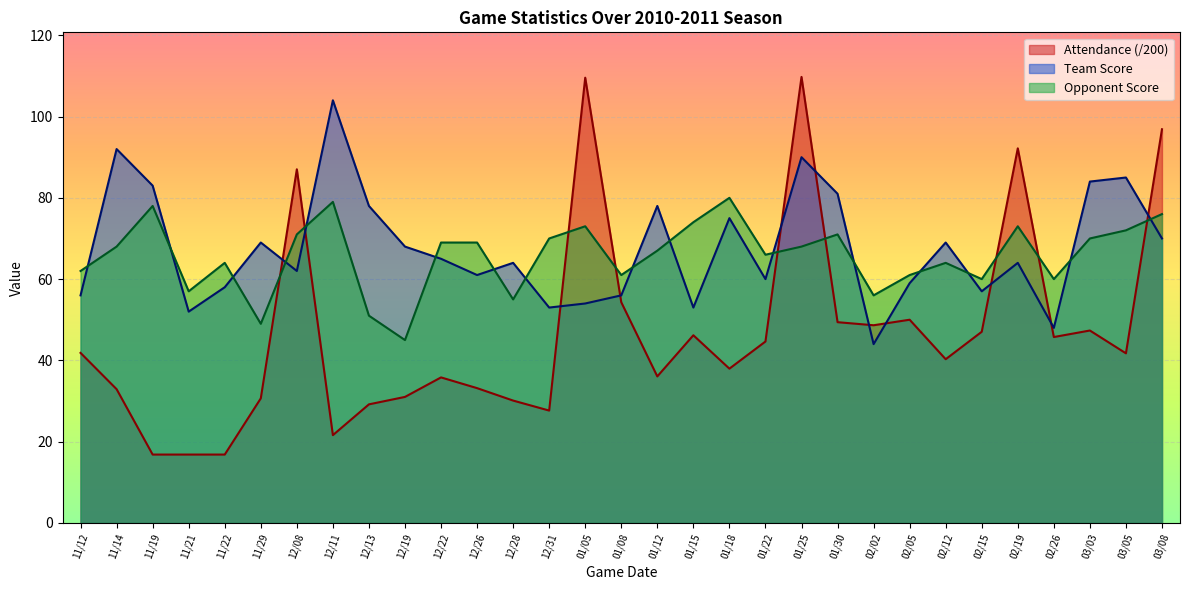

Reading left to right, list all the values displayed in this chart.

Attendance: 11/12=41.8	11/14=32.9	11/19=16.8	11/21=16.8	11/22=16.8	11/29=30.7	12/08=87.0	12/11=21.6	12/13=29.2	12/19=31.0	12/22=35.8	12/26=33.2	12/28=30.1	12/31=27.6	01/05=109.6	01/08=54.3	01/12=36.1	01/15=46.2	01/18=38.0	01/22=44.6	01/25=109.8	01/30=49.4	02/02=48.6	02/05=50.0	02/12=40.3	02/15=47.0	02/19=92.2	02/26=45.7	03/03=47.4	03/05=41.7	03/08=96.9
Team Score: 11/12=56.0	11/14=92.0	11/19=83.0	11/21=52.0	11/22=58.0	11/29=69.0	12/08=62.0	12/11=104.0	12/13=78.0	12/19=68.0	12/22=65.0	12/26=61.0	12/28=64.0	12/31=53.0	01/05=54.0	01/08=56.0	01/12=78.0	01/15=53.0	01/18=75.0	01/22=60.0	01/25=90.0	01/30=81.0	02/02=44.0	02/05=59.0	02/12=69.0	02/15=57.0	02/19=64.0	02/26=48.0	03/03=84.0	03/05=85.0	03/08=70.0
Opponent Score: 11/12=62.0	11/14=68.0	11/19=78.0	11/21=57.0	11/22=64.0	11/29=49.0	12/08=71.0	12/11=79.0	12/13=51.0	12/19=45.0	12/22=69.0	12/26=69.0	12/28=55.0	12/31=70.0	01/05=73.0	01/08=61.0	01/12=67.0	01/15=74.0	01/18=80.0	01/22=66.0	01/25=68.0	01/30=71.0	02/02=56.0	02/05=61.0	02/12=64.0	02/15=60.0	02/19=73.0	02/26=60.0	03/03=70.0	03/05=72.0	03/08=76.0